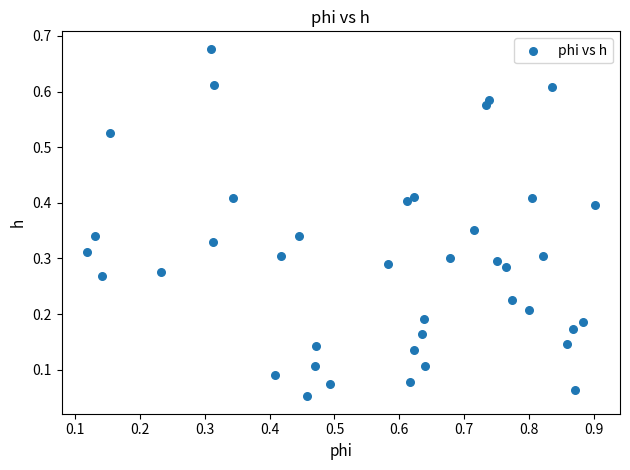

What is the range of X values (max minus min)?

0.8